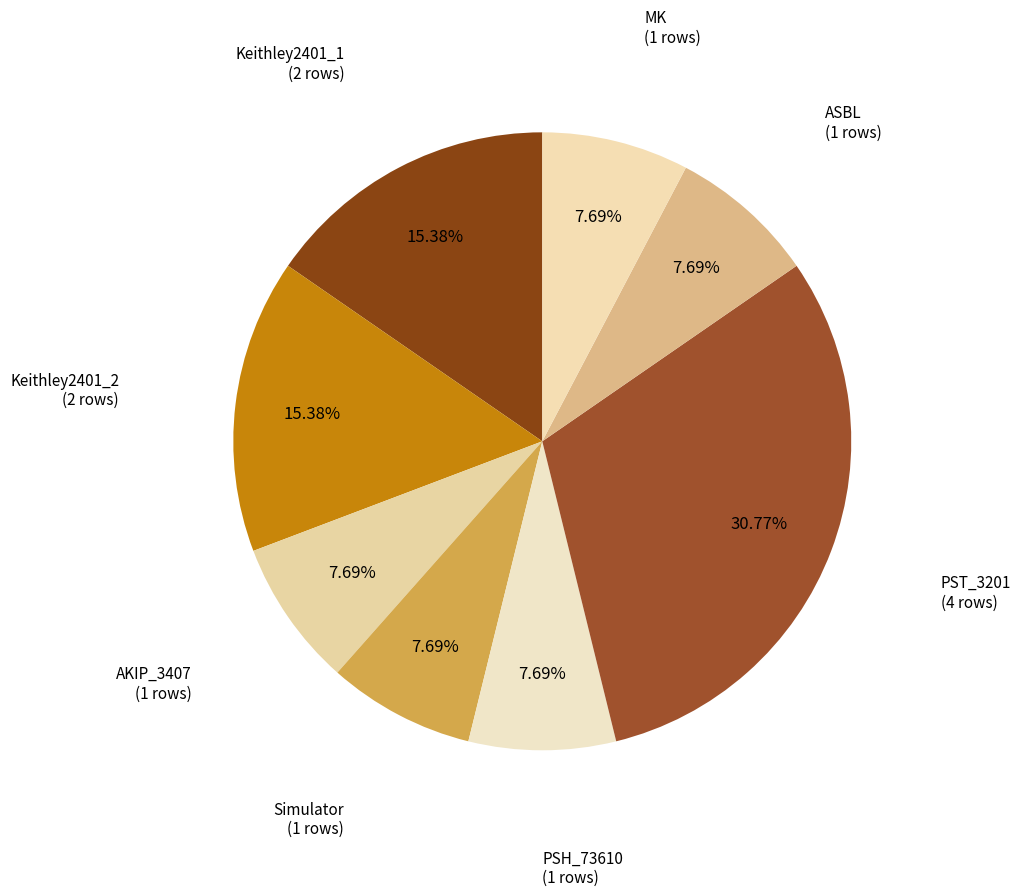

Count the number of slices in the pie.

8